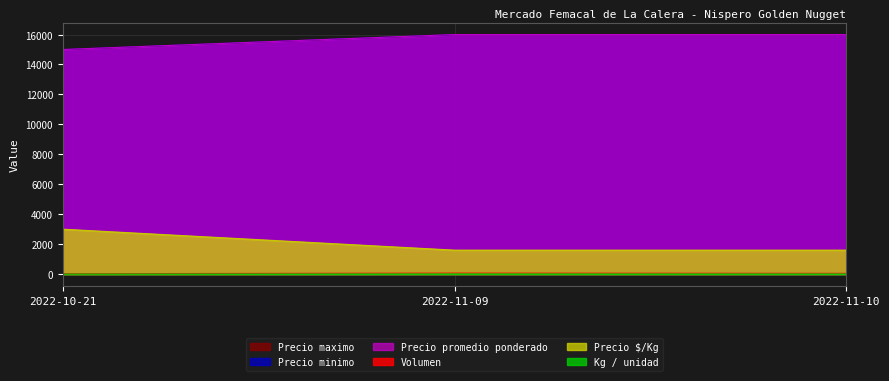

What are all the series names shown in the legend?

Volumen, Precio minimo, Precio maximo, Precio promedio ponderado, Precio $/Kg, Kg / unidad